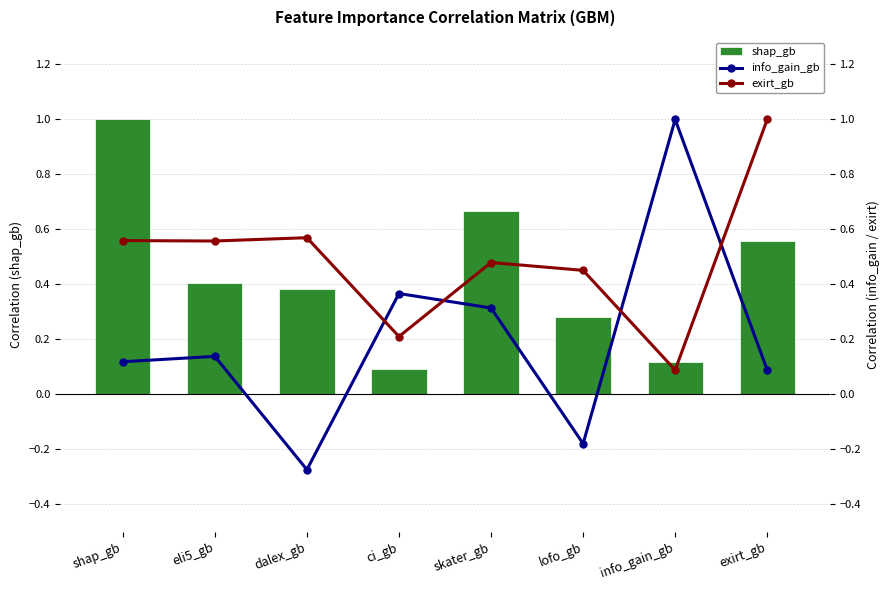

Reading left to right, transcribe all the data shown in this chart.

shap_gb: shap_gb=1.0	eli5_gb=0.4	dalex_gb=0.4	ci_gb=0.1	skater_gb=0.7	lofo_gb=0.3	info_gain_gb=0.1	exirt_gb=0.6
info_gain_gb: shap_gb=0.1	eli5_gb=0.1	dalex_gb=-0.3	ci_gb=0.4	skater_gb=0.3	lofo_gb=-0.2	info_gain_gb=1.0	exirt_gb=0.1
exirt_gb: shap_gb=0.6	eli5_gb=0.6	dalex_gb=0.6	ci_gb=0.2	skater_gb=0.5	lofo_gb=0.5	info_gain_gb=0.1	exirt_gb=1.0